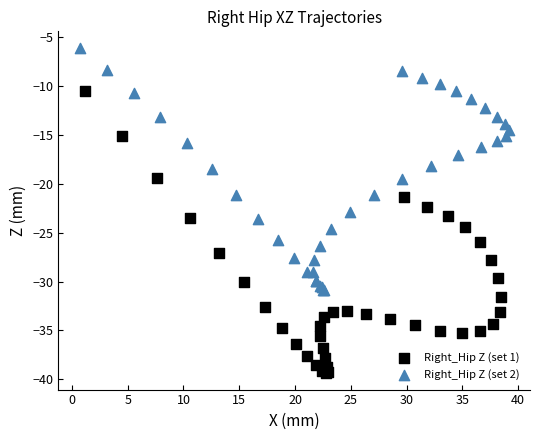

Which series has the largest Y range (max minus min)?

Right_Hip Z (set 1)